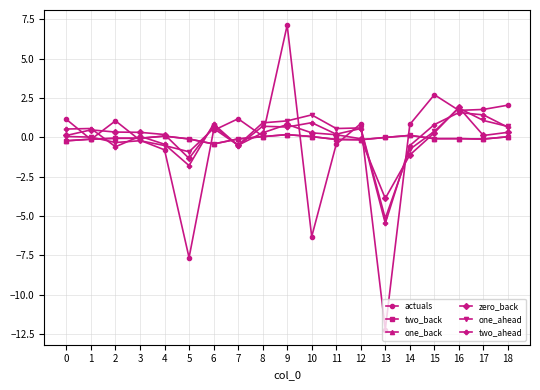

At which label is one_back closest to 0?

13